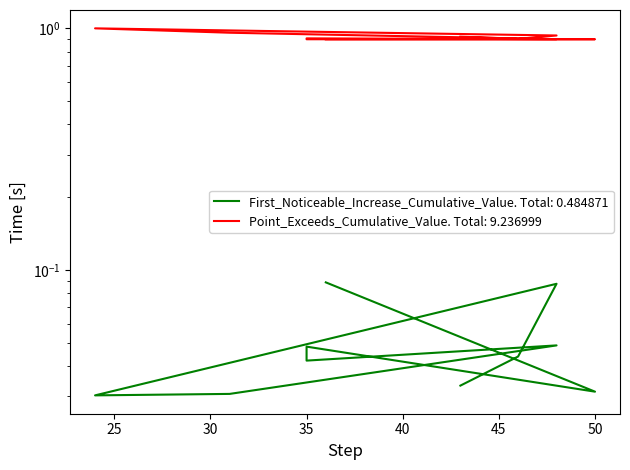

Which series has the largest total across all categories?

Point_Exceeds_Cumulative_Value